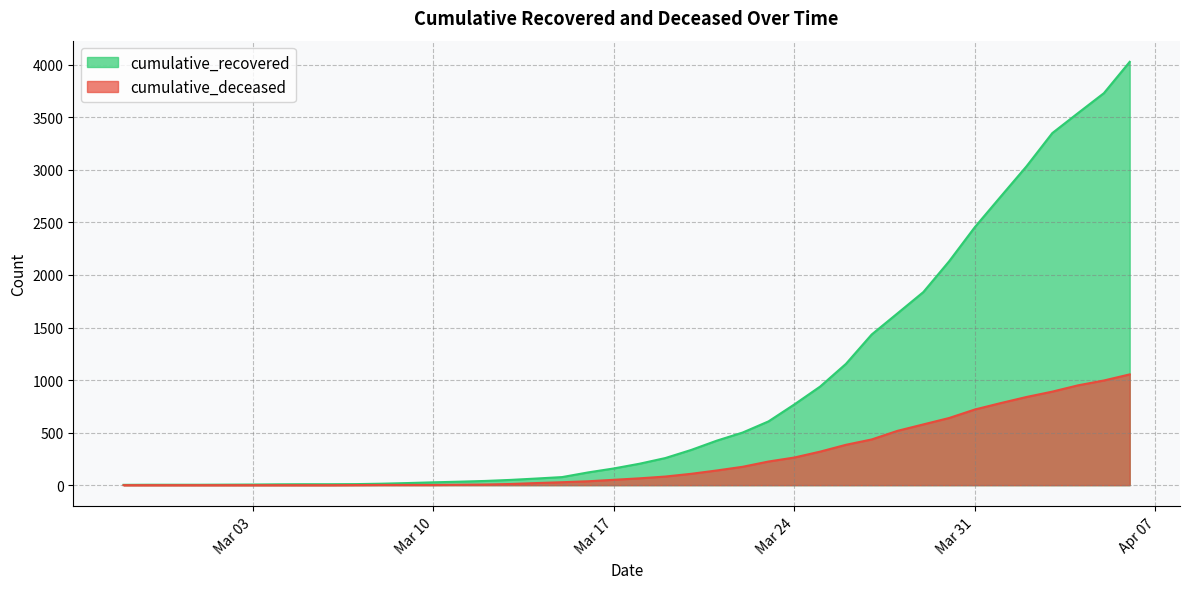

Rank the series by their maximum value, from highest to lowest.

cumulative_recovered, cumulative_deceased